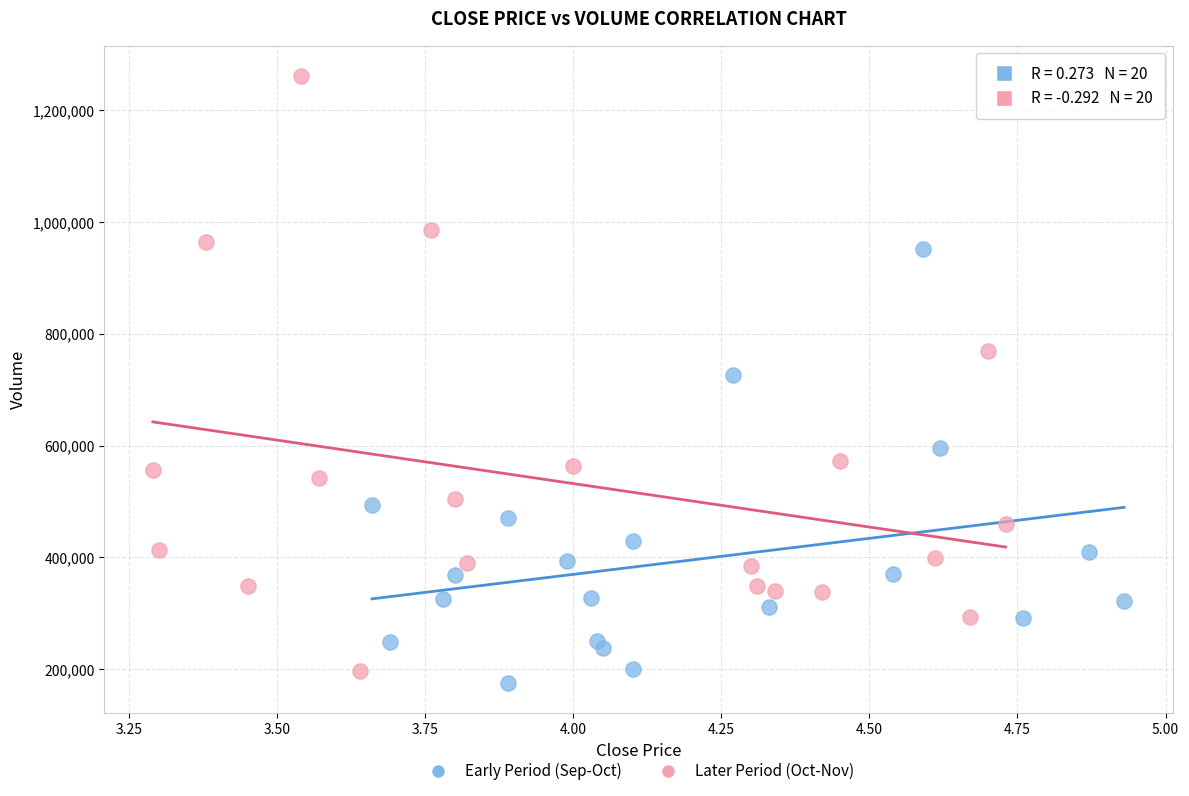

Which series has the largest Y range (max minus min)?

Later Period (Oct-Nov)